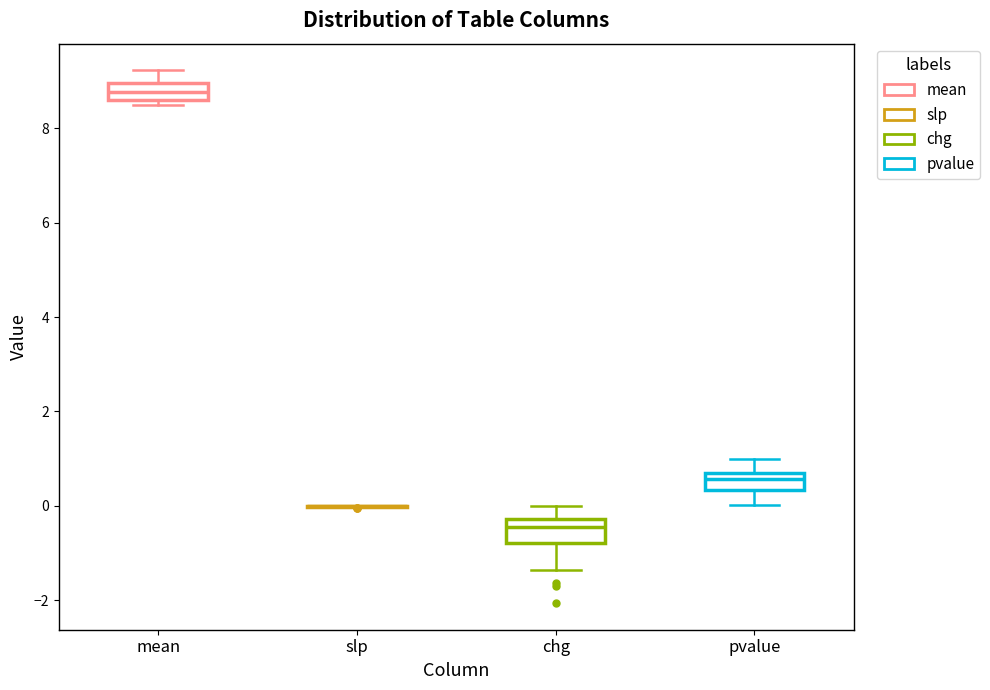

Where does the median line of the box for chg sit on the y-axis? The values are not printed on the chart, so give them approximately, as read against the axis.

-0.4